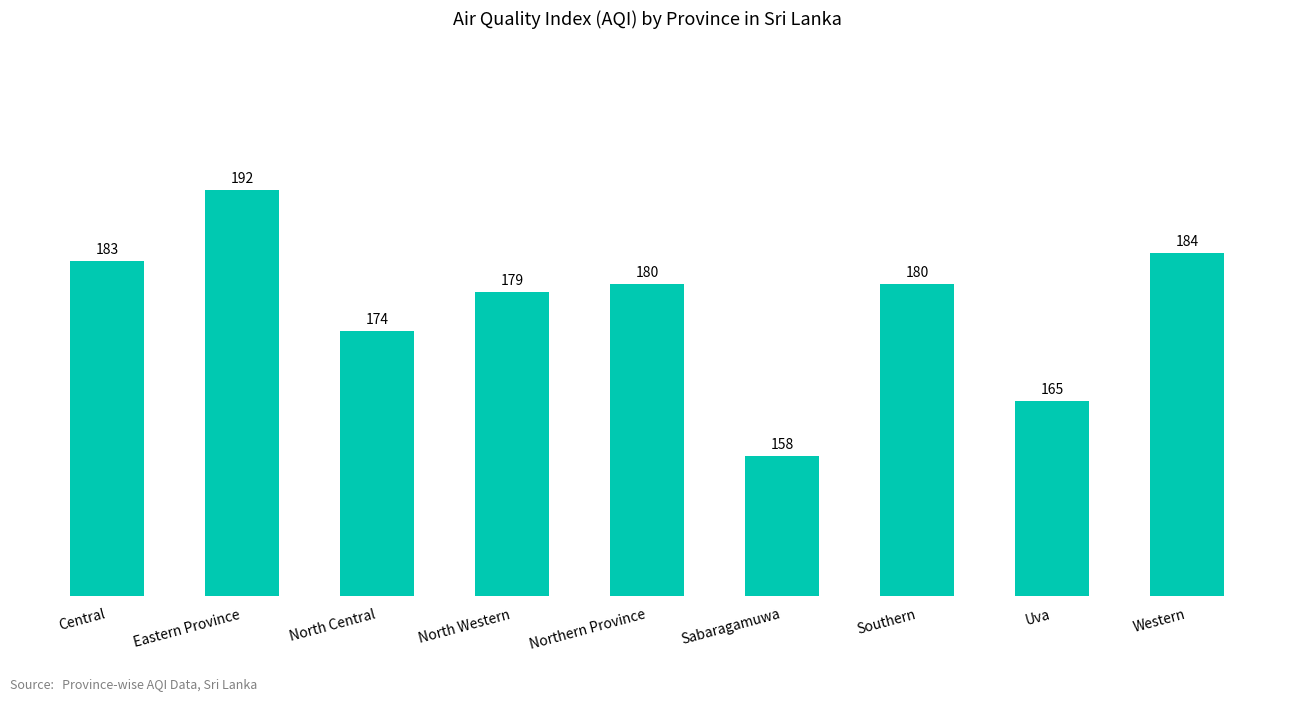

What is the difference between the maximum and second lowest values?

27